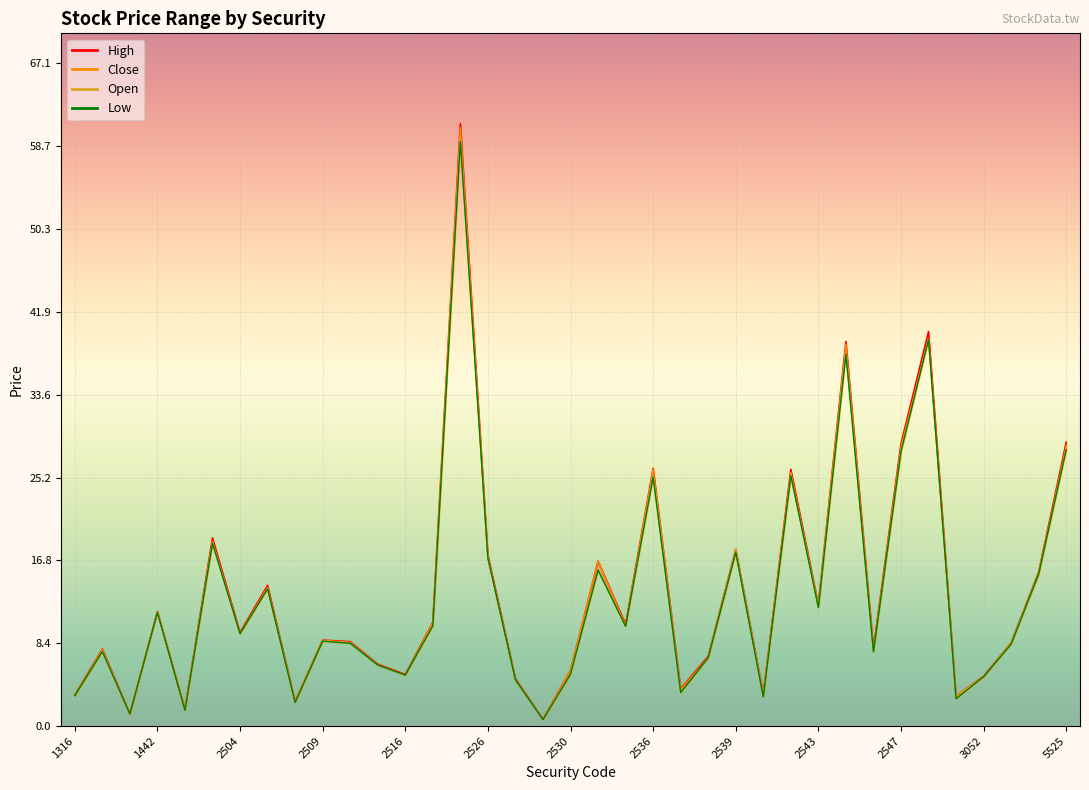

Reading left to right, what are all the values shown in this chart?

High: 3.1	7.8	1.2	11.6	1.7	19.1	9.5	14.2	2.5	8.7	8.6	6.3	5.2	10.5	61.0	17.3	4.8	0.7	5.6	16.7	10.3	26.1	3.8	7.1	17.9	3.2	26.0	12.3	39.0	7.8	28.6	40.0	3.0	5.0	8.4	15.6	28.8
Low: 3.1	7.5	1.2	11.5	1.6	18.5	9.3	13.9	2.4	8.6	8.4	6.2	5.2	10.2	59.2	17.0	4.7	0.7	5.3	15.8	10.1	25.2	3.4	6.9	17.6	3.0	25.4	12.0	37.6	7.5	27.8	39.1	2.8	5.0	8.3	15.4	28.0
Close: 3.1	7.8	1.2	11.6	1.6	18.7	9.4	14.1	2.5	8.7	8.5	6.2	5.2	10.4	60.6	17.0	4.7	0.7	5.6	16.7	10.2	26.0	3.7	6.9	17.6	3.2	25.7	12.0	38.7	7.6	28.3	39.1	2.9	5.0	8.4	15.4	28.4
Open: 3.1	7.5	1.2	11.5	1.6	18.6	9.3	13.9	2.4	8.6	8.4	6.2	5.2	10.2	59.4	17.1	4.7	0.7	5.3	15.8	10.1	25.4	3.4	7.0	17.9	3.0	25.4	12.3	37.9	7.5	27.8	39.2	3.0	5.0	8.4	15.5	28.0